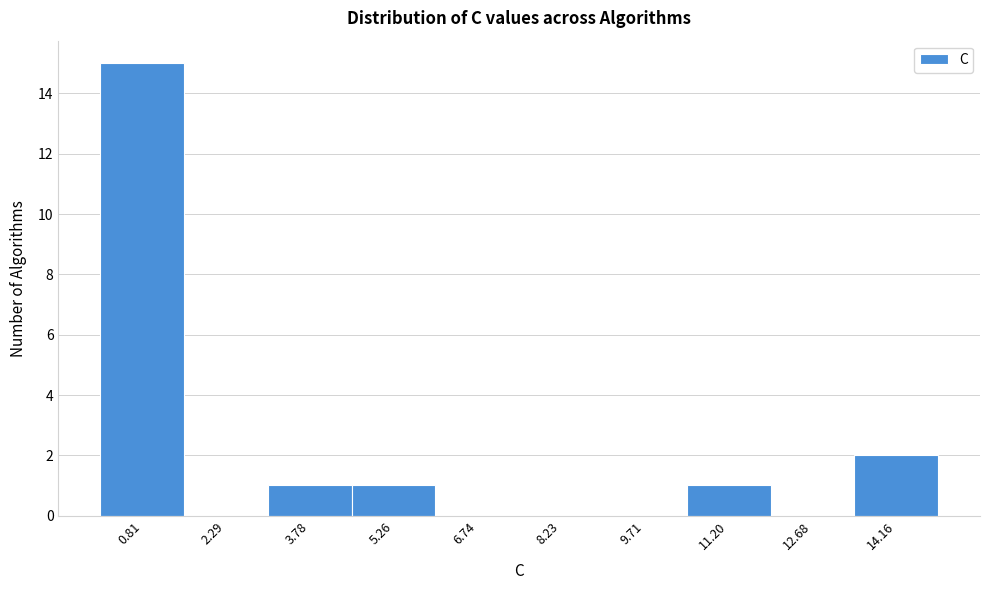

How tall is the bar that spans 10.4 to 12.0 on the x-axis? Neither the bar edges nor the heights are printed on the chart, so give them approximately, as read against the axes.

1